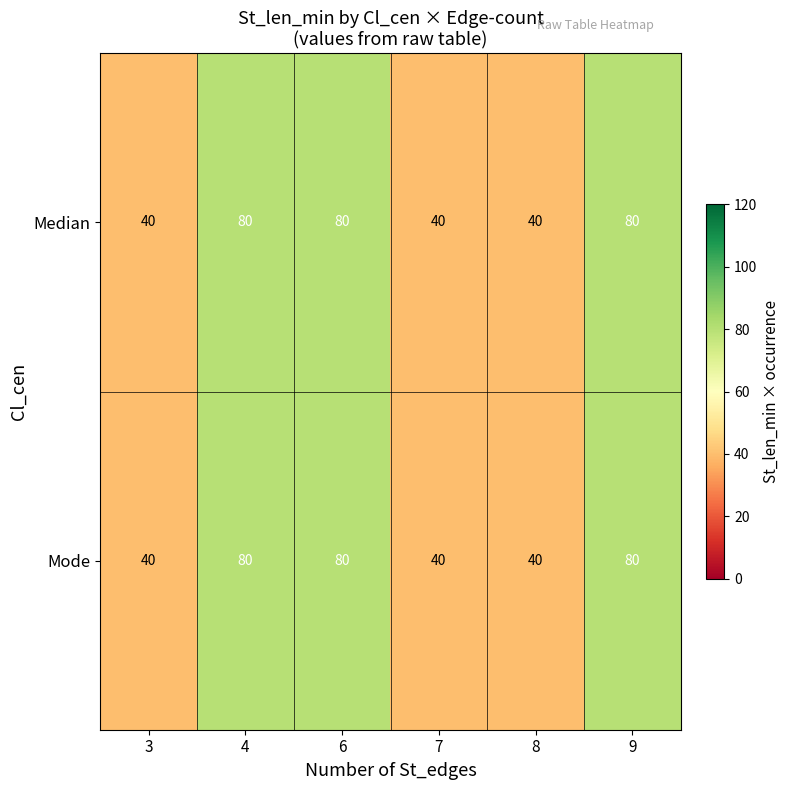

What is the difference between the second highest and second lowest values in the Mode series?

40